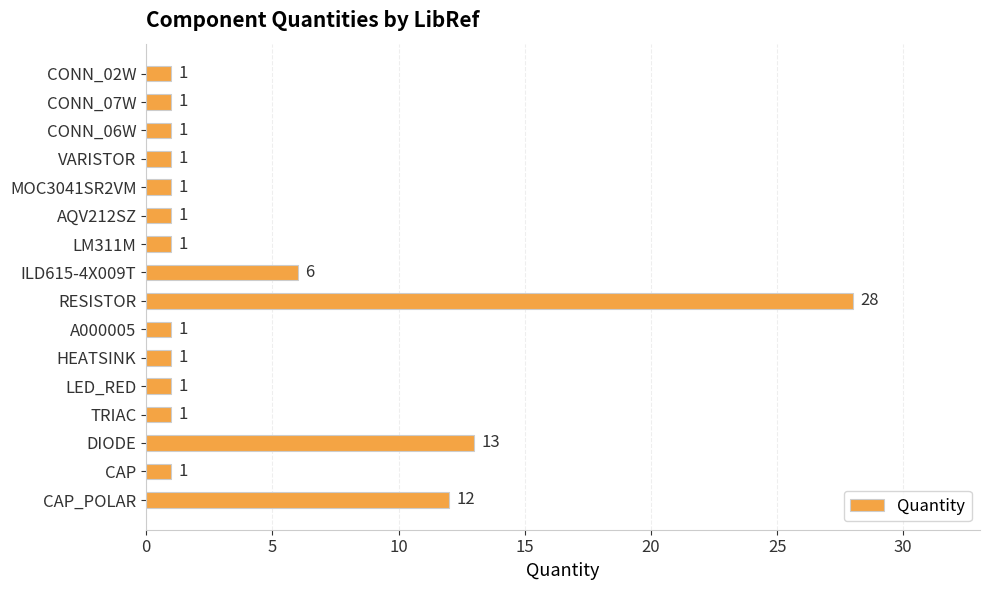

Between CONN_02W and DIODE, which is larger?

DIODE